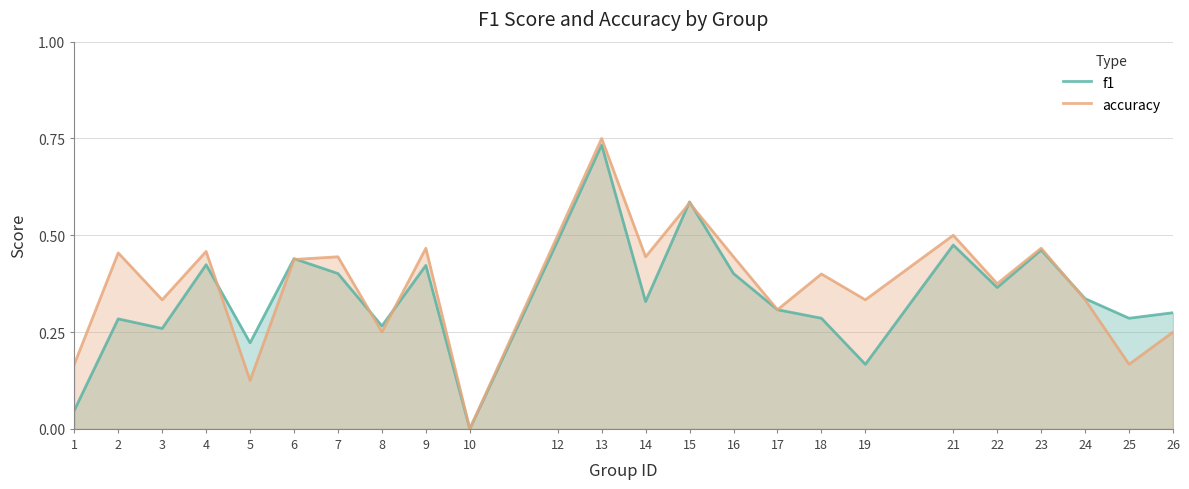

Reading left to right, extract all data points from this chart.

f1: 1=0.0	2=0.3	3=0.3	4=0.4	5=0.2	6=0.4	7=0.4	8=0.3	9=0.4	10=0.0	12=0.5	13=0.7	14=0.3	15=0.6	16=0.4	17=0.3	18=0.3	19=0.2	21=0.5	22=0.4	23=0.5	24=0.3	25=0.3	26=0.3
accuracy: 1=0.2	2=0.5	3=0.3	4=0.5	5=0.1	6=0.4	7=0.4	8=0.2	9=0.5	10=0.0	12=0.5	13=0.8	14=0.4	15=0.6	16=0.4	17=0.3	18=0.4	19=0.3	21=0.5	22=0.4	23=0.5	24=0.3	25=0.2	26=0.2